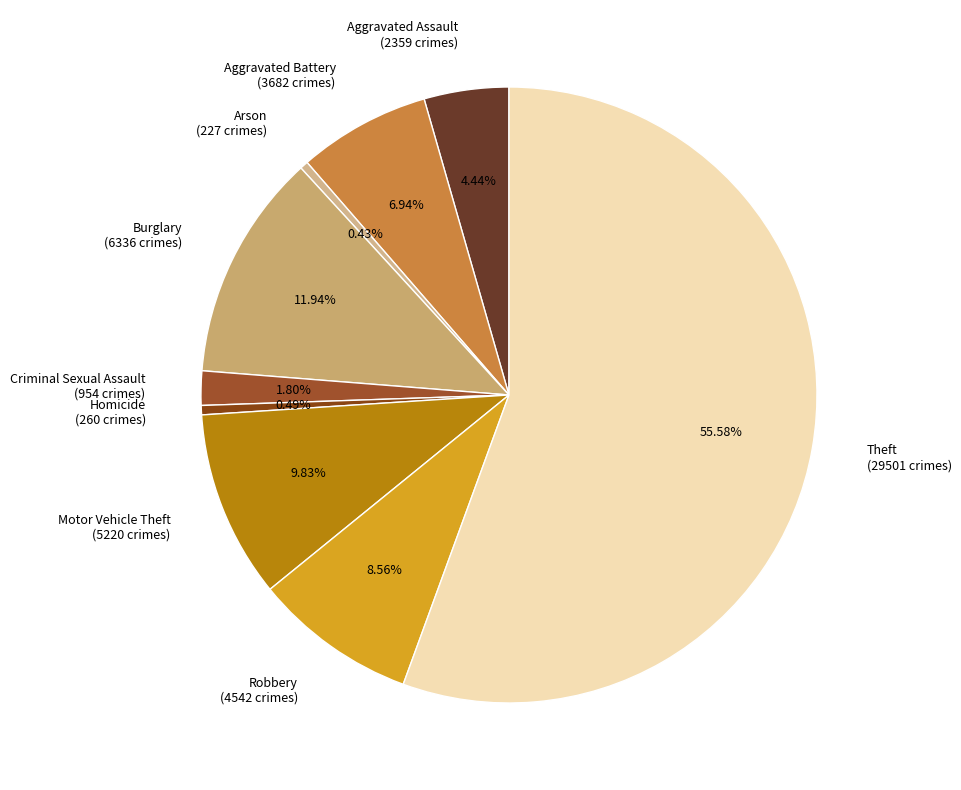

Approximately how many times larger is the value at Homicide (260 crimes) compared to Arson (227 crimes)?

1.1